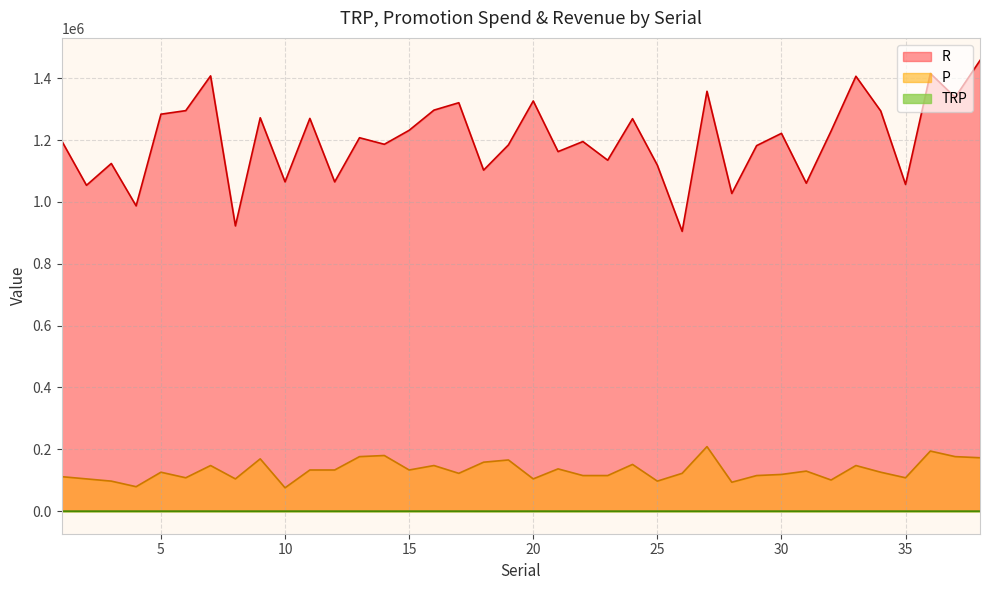

The TRP series shows 203 at 5. True or false?

False